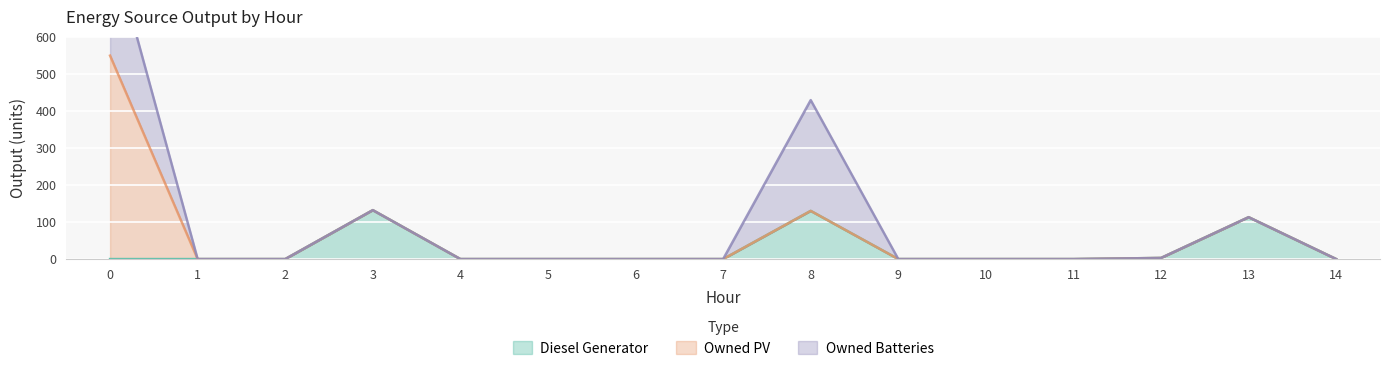

How many positive values does the Owned Batteries series have?

2